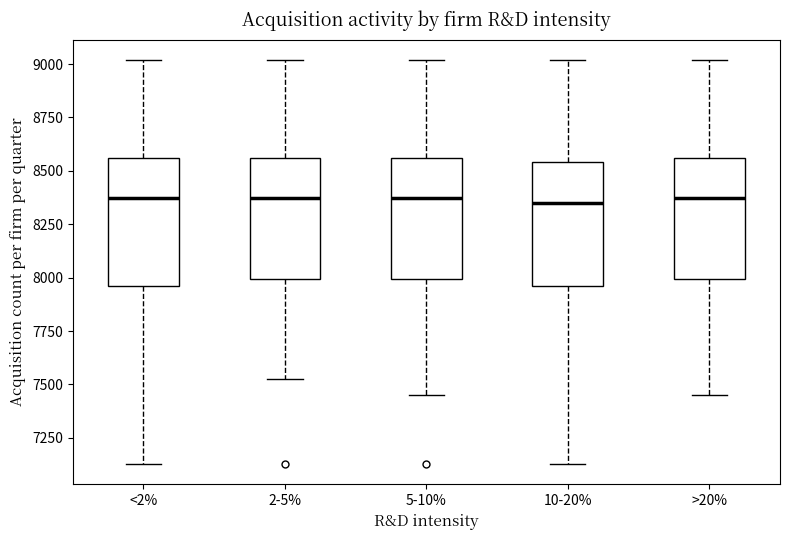

Reading left to right, transcribe this box plot: for each box, give where its median line is, the range the box spans, and where its two whiskers end, as read against the y-axis. The values are not printed on the chart, so give them approximately, as read against the axis.

<2%: median 8350, box 7950 to 8550, whiskers 7150 to 9000
2-5%: median 8350, box 8000 to 8550, whiskers 7550 to 9000
5-10%: median 8350, box 8000 to 8550, whiskers 7450 to 9000
10-20%: median 8350, box 7950 to 8550, whiskers 7150 to 9000
>20%: median 8350, box 8000 to 8550, whiskers 7450 to 9000